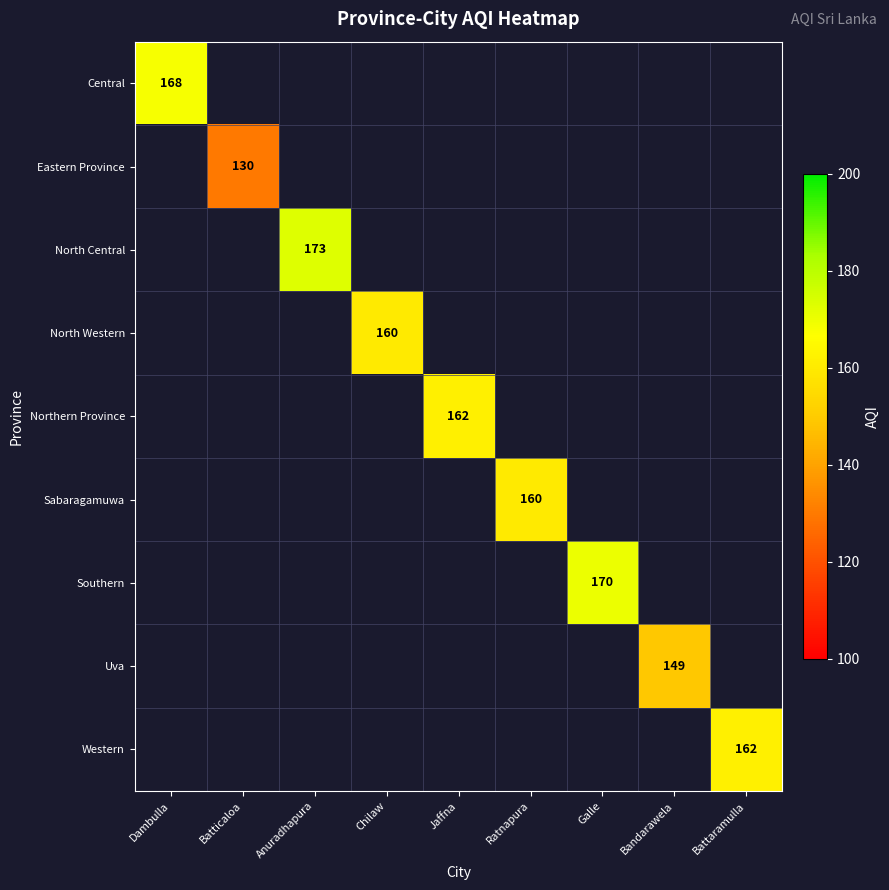

True or false: Uva has a value of 232 at Bandarawela.

False